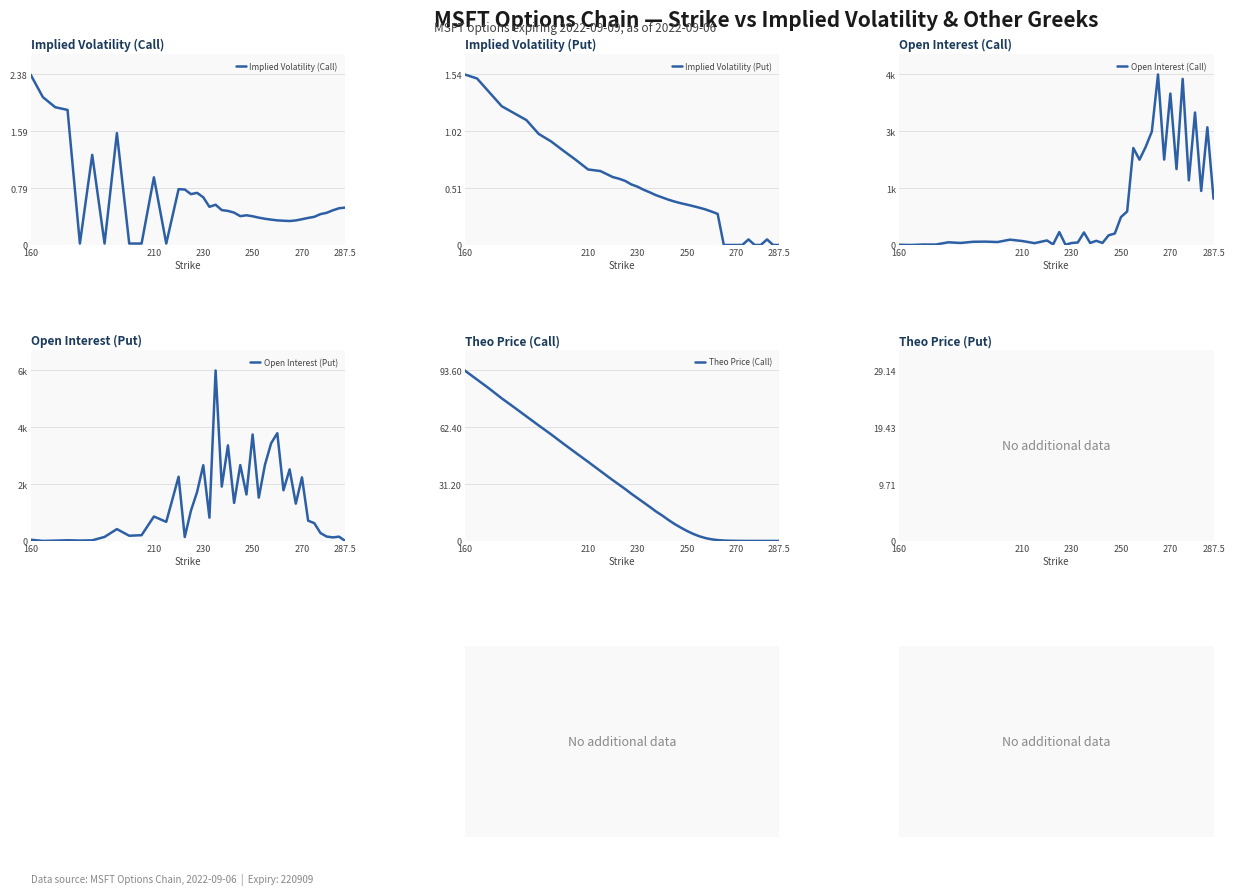

At which label is Implied Volatility (Call) closest to 1?

210